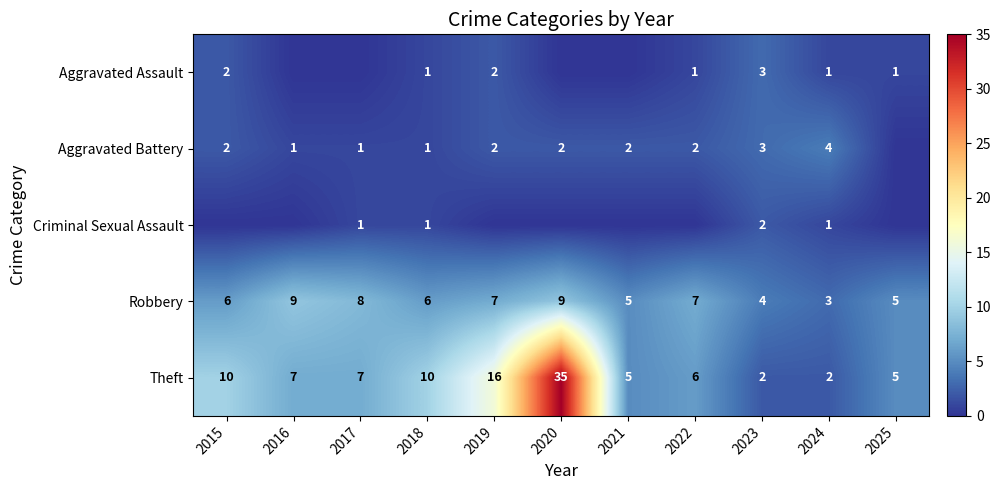

What is the total value across all series at 2023?

14